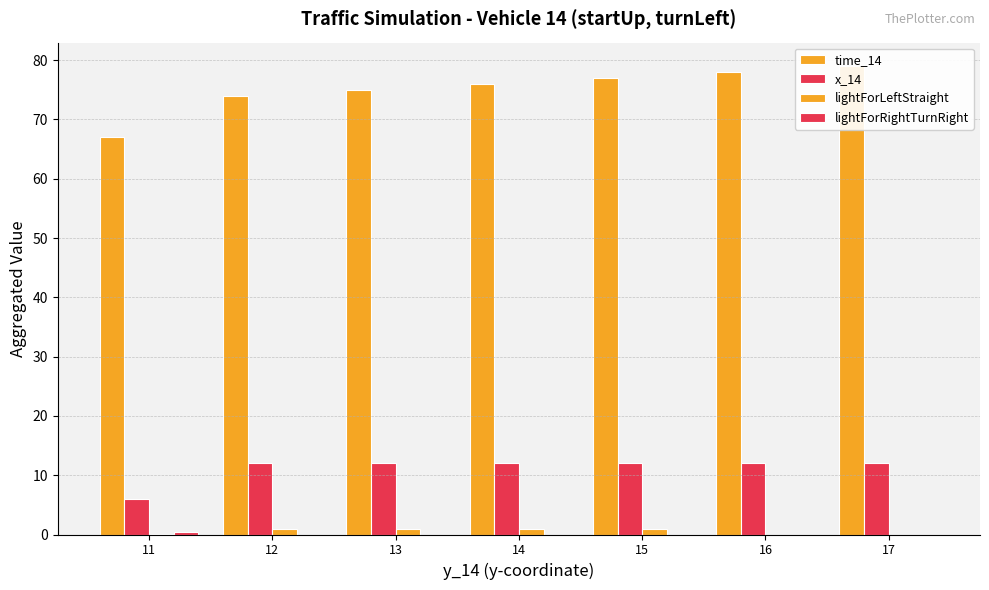

What are all the series names shown in the legend?

time_14, x_14, lightForLeftStraight, lightForRightTurnRight